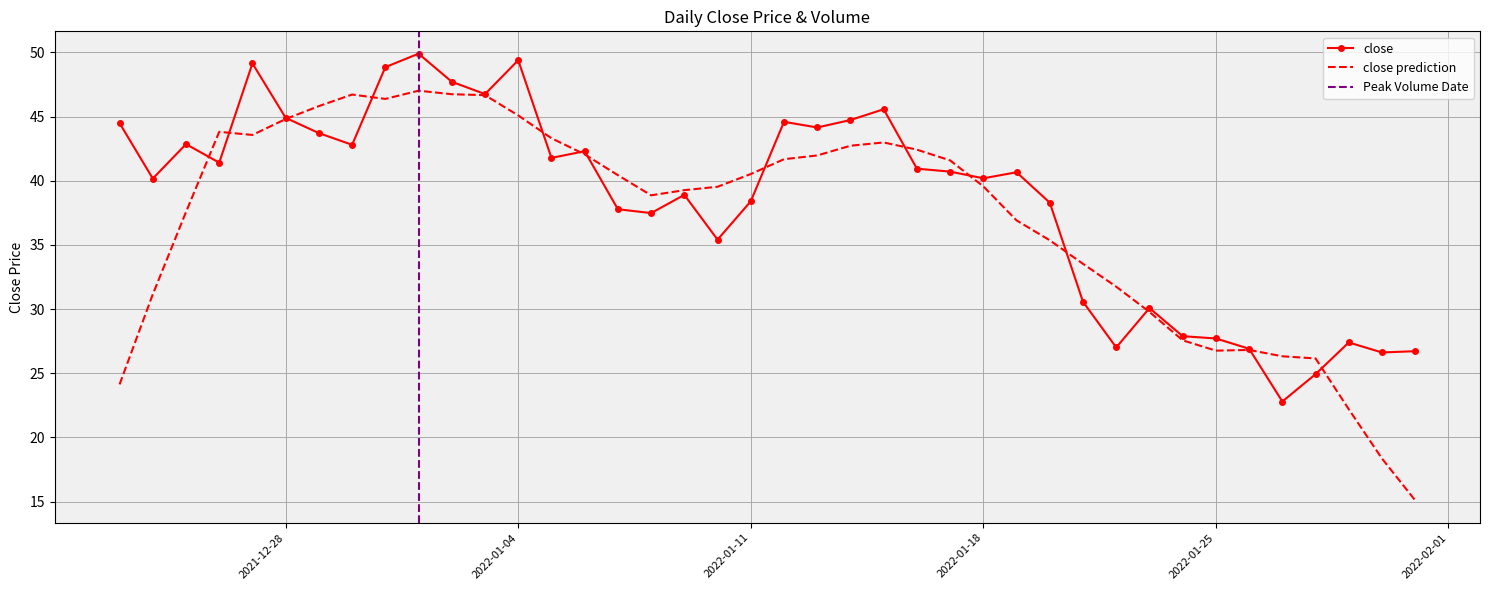

The chart shows a value of 22.8 at 2022-01-27. True or false?

True